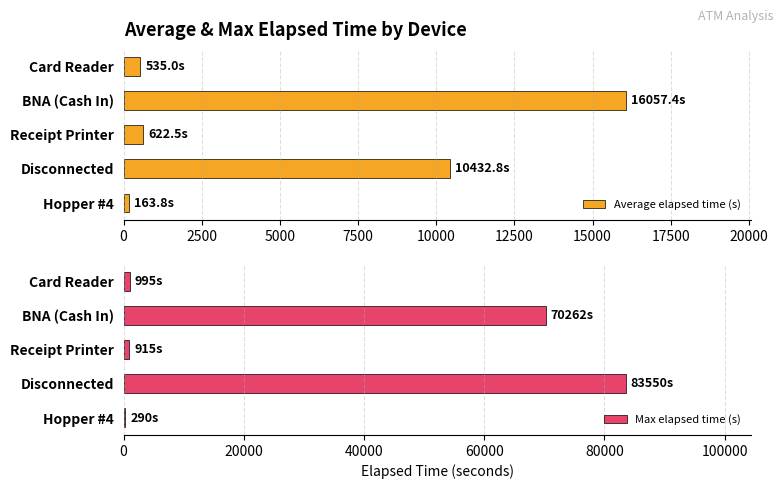

The Max elapsed time (s) series shows 70262 at BNA (Cash In). True or false?

True